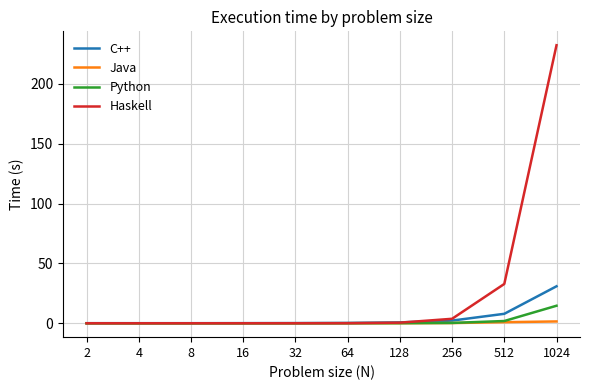

True or false: Java has a value of 0.0 at 64.

True